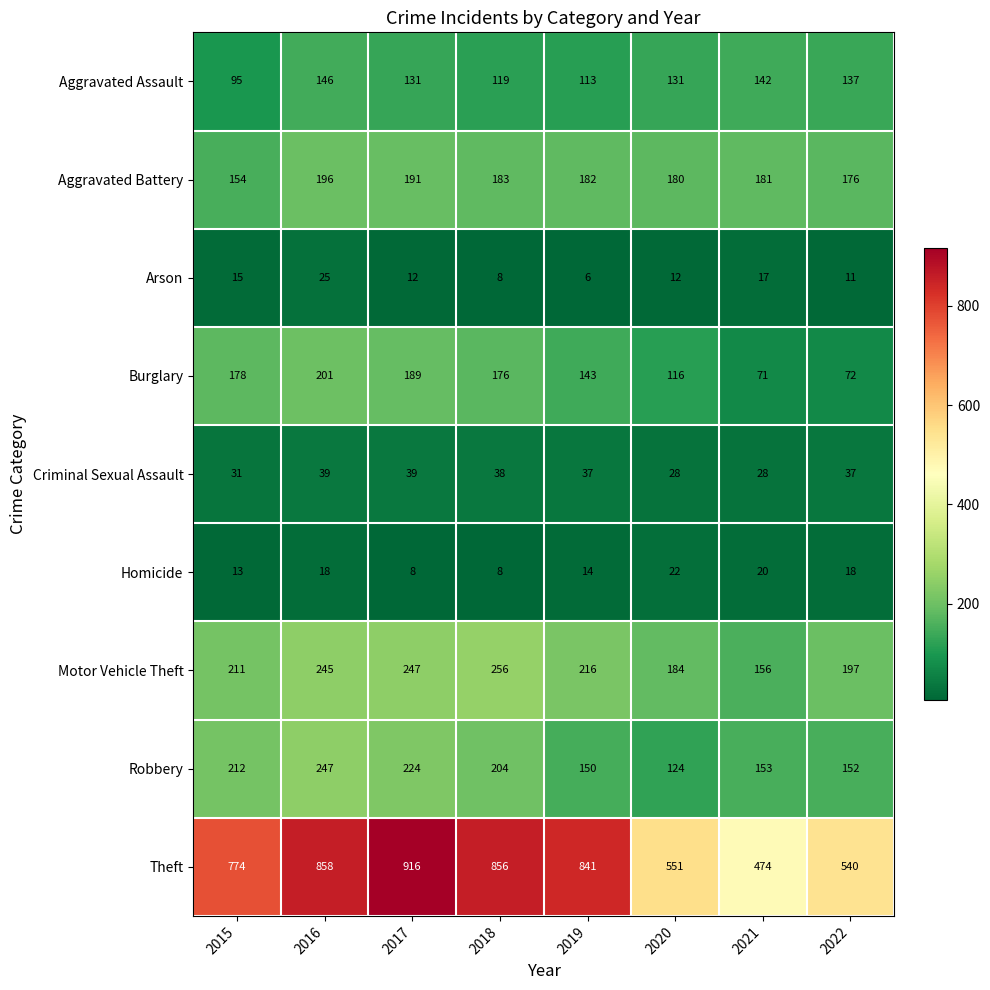

At how many categories does at least one series exceed 568?

5